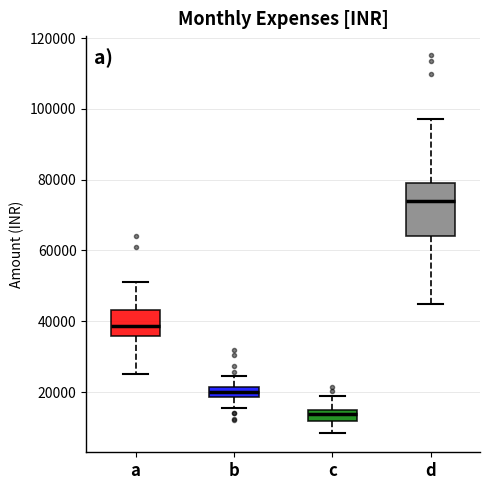

Comparing the boxes themselves (not the whiskers), which one is the tallest?

d